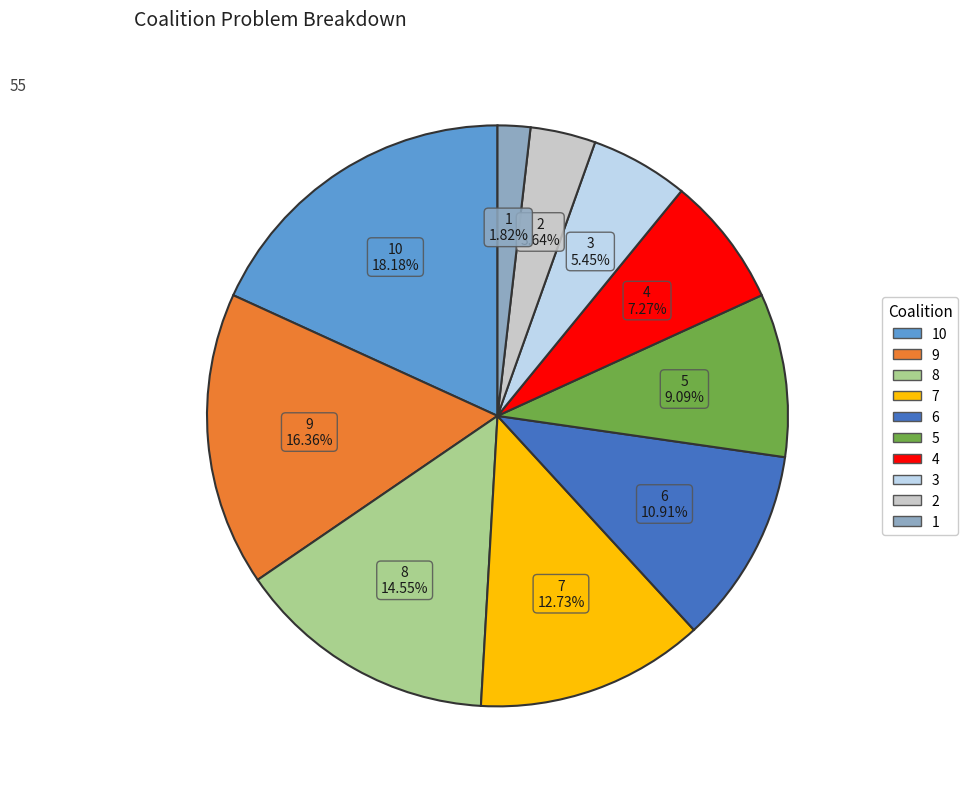

Count the number of slices in the pie.

10